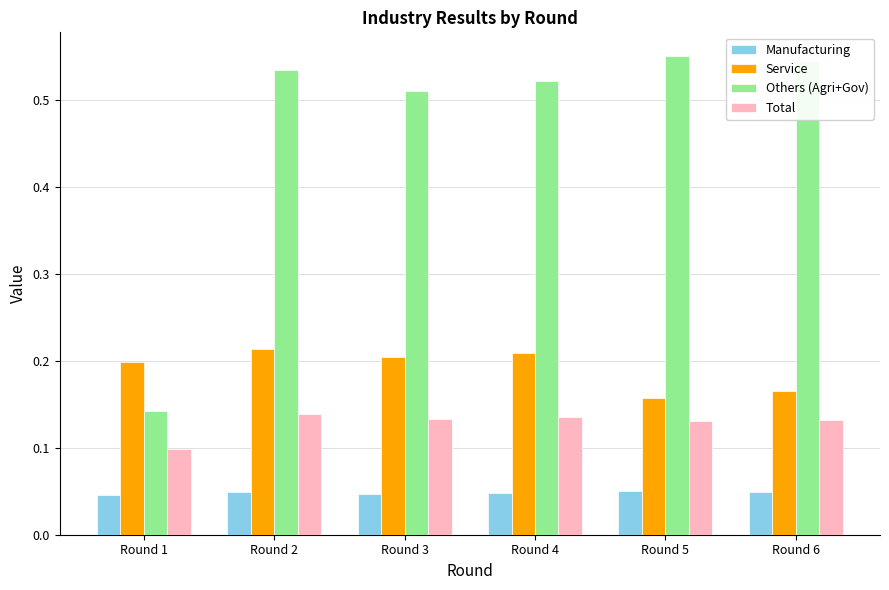

Which series has the widest spread of values?

Others (Agri+Gov)